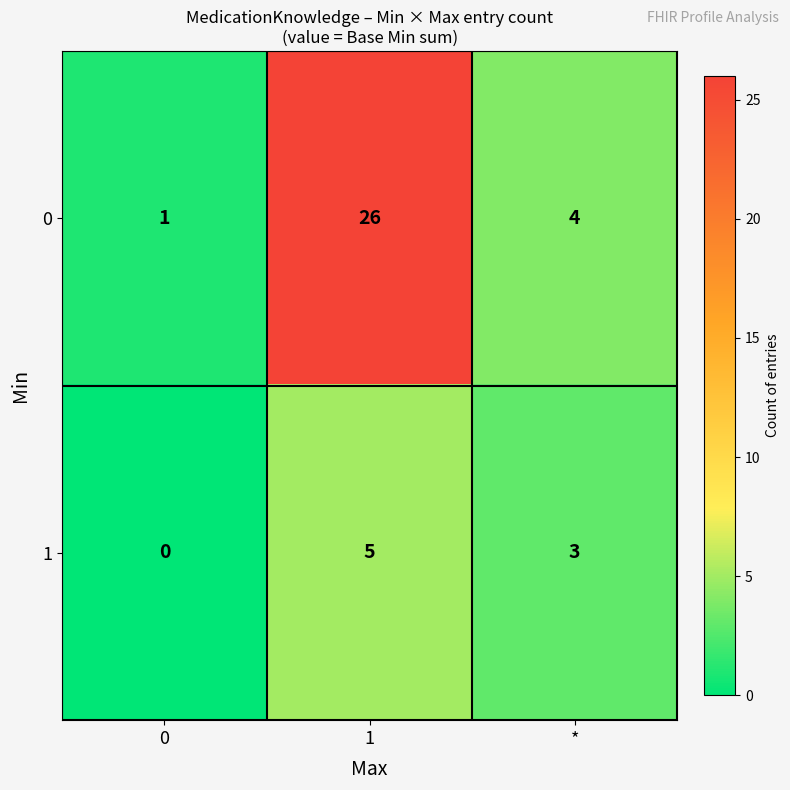

What is the total value across all series at 0?

1